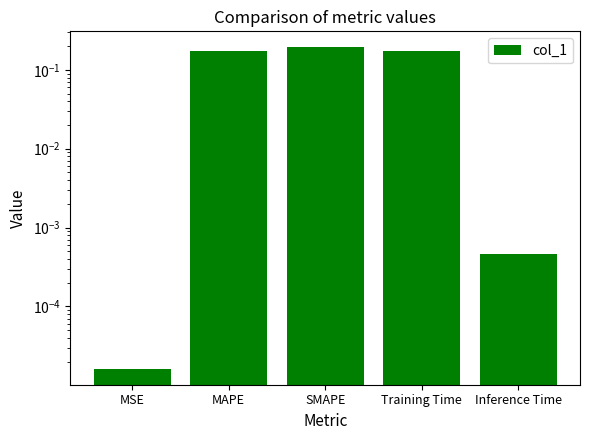

What is the difference between the maximum and minimum values?

0.2